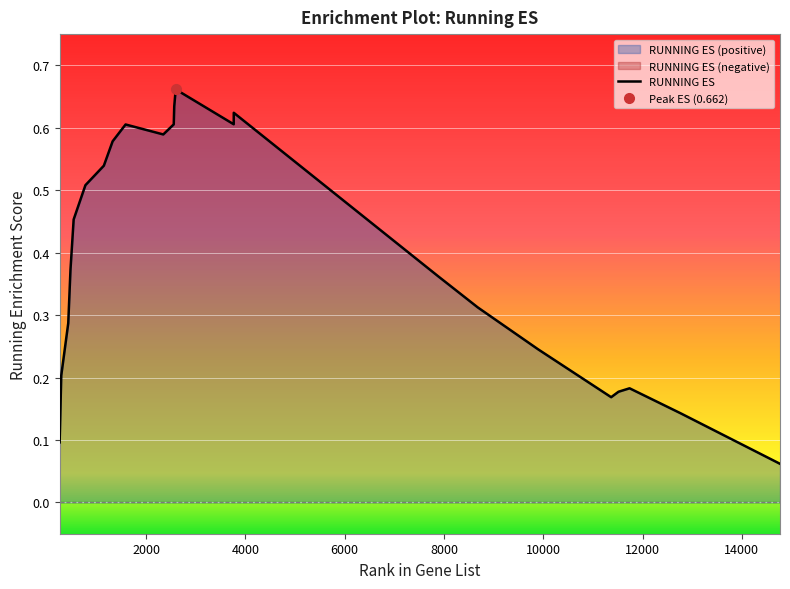

List the labels in order of value, smallest first.

14769, 260, 12768, 11368, 11516, 11739, 292, 9896, 433, 8680, 7888, 478, 542, 779, 1150, 1327, 2347, 1588, 2558, 3766, 3767, 2568, 2597